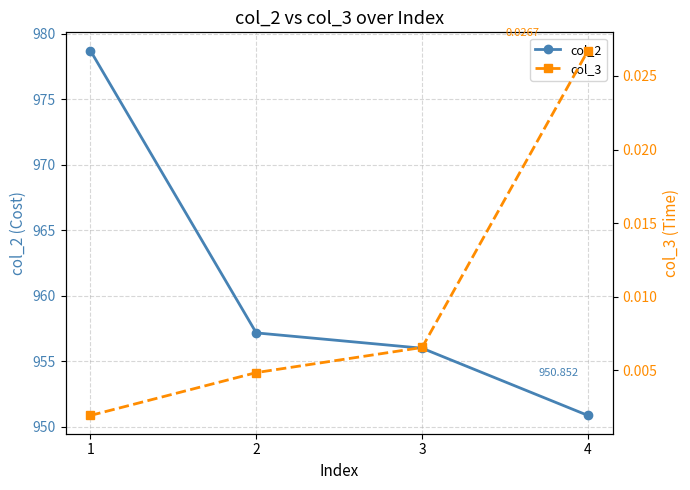

What is the sum of the col_2 values at 4 and 2?

1908.0